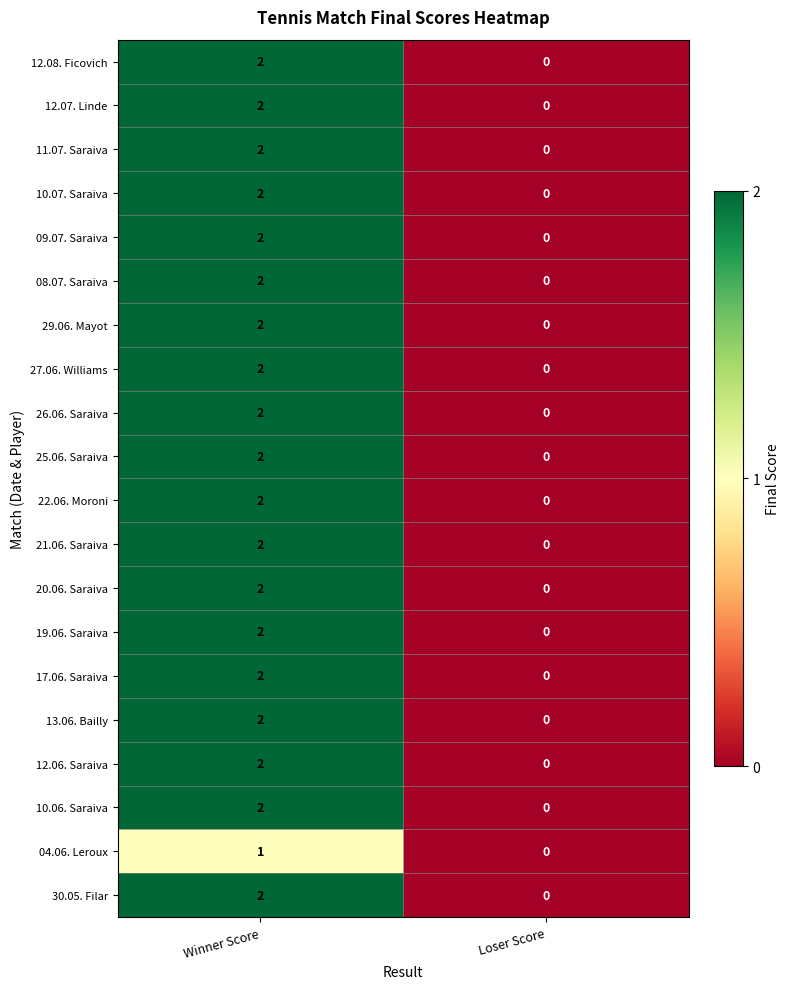

Which category has the lowest value across all series?

Loser Score